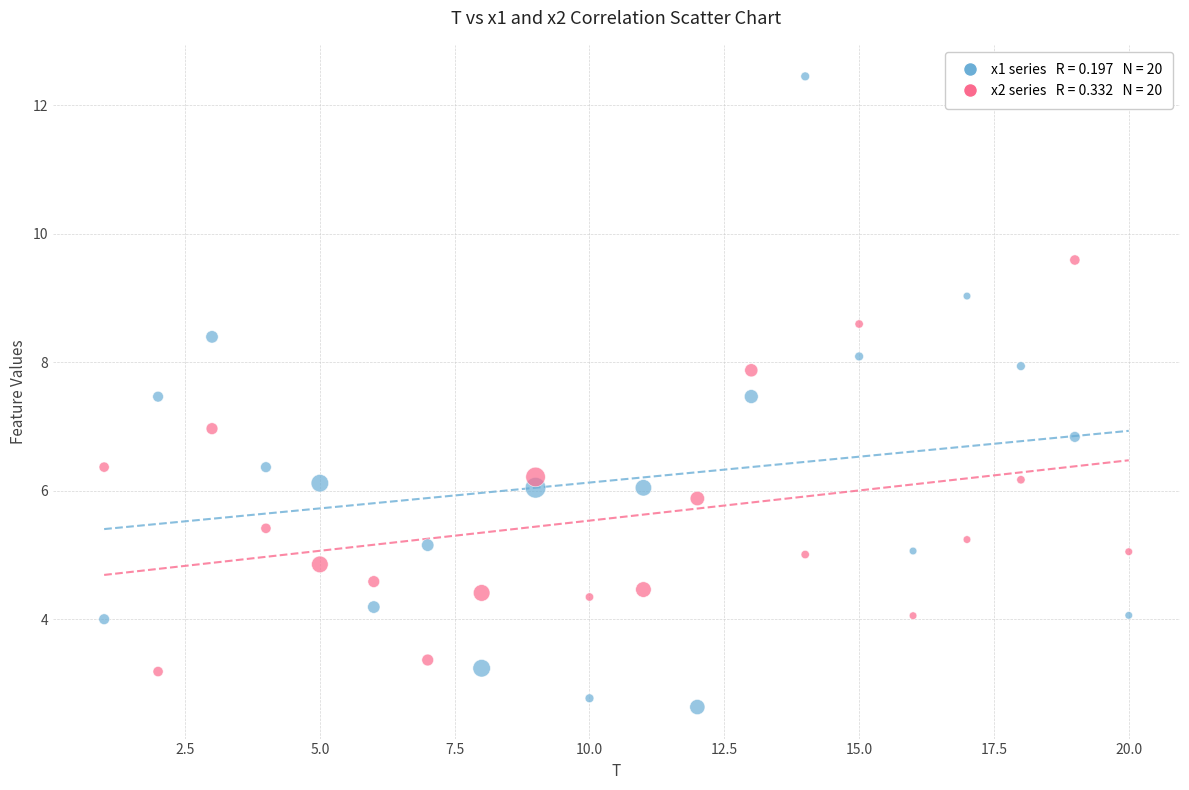

Across all data points, what is the range of X values (max minus min)?

19.0